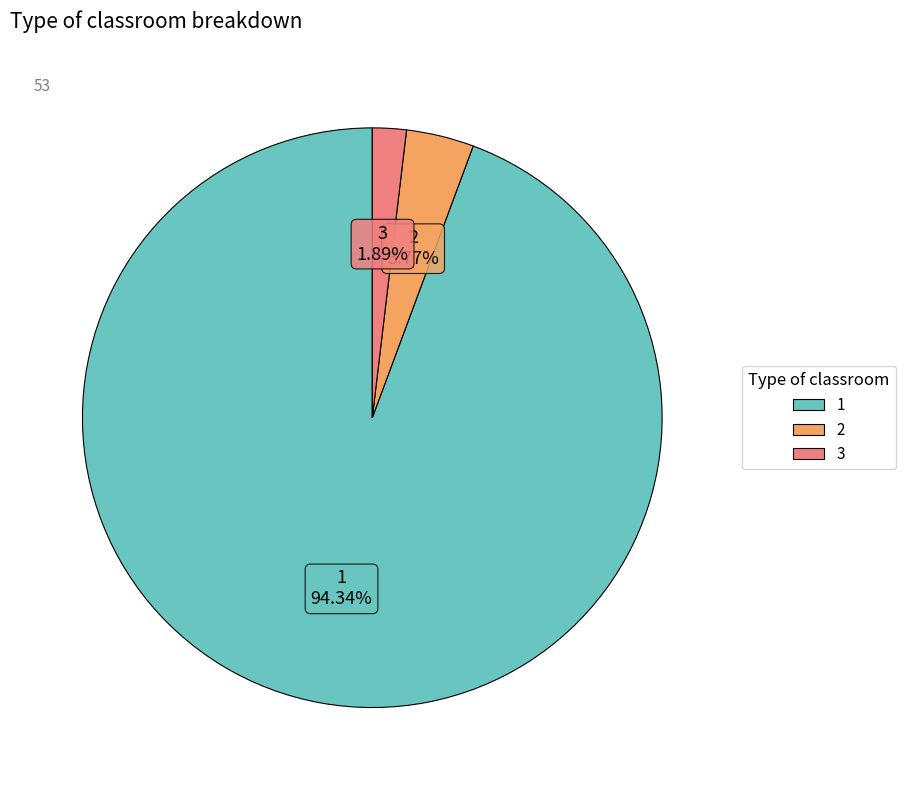

Count the number of slices in the pie.

3